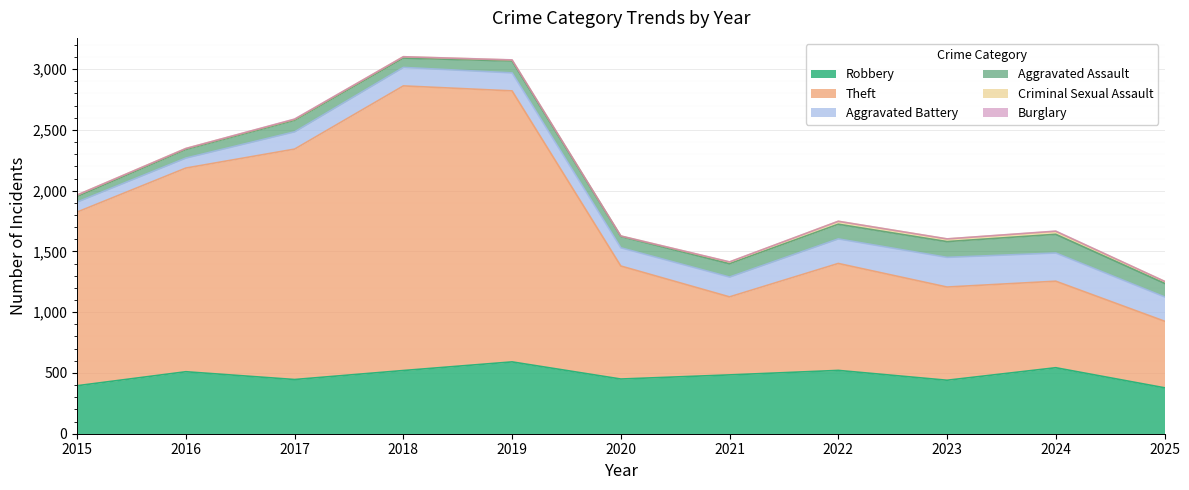

Which series has the widest spread of values?

Theft